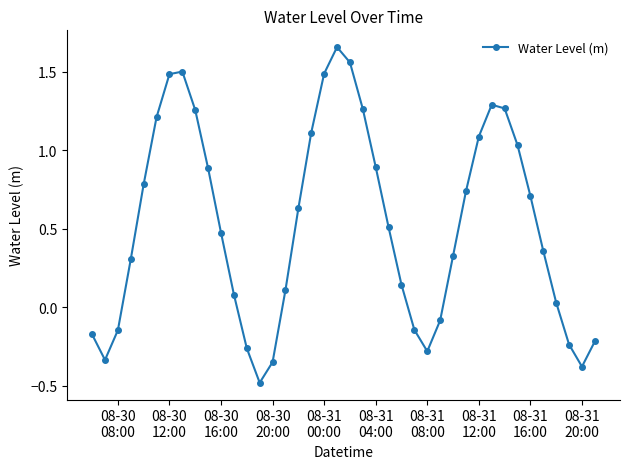

What is the difference between the second highest and minimum values?

2.0